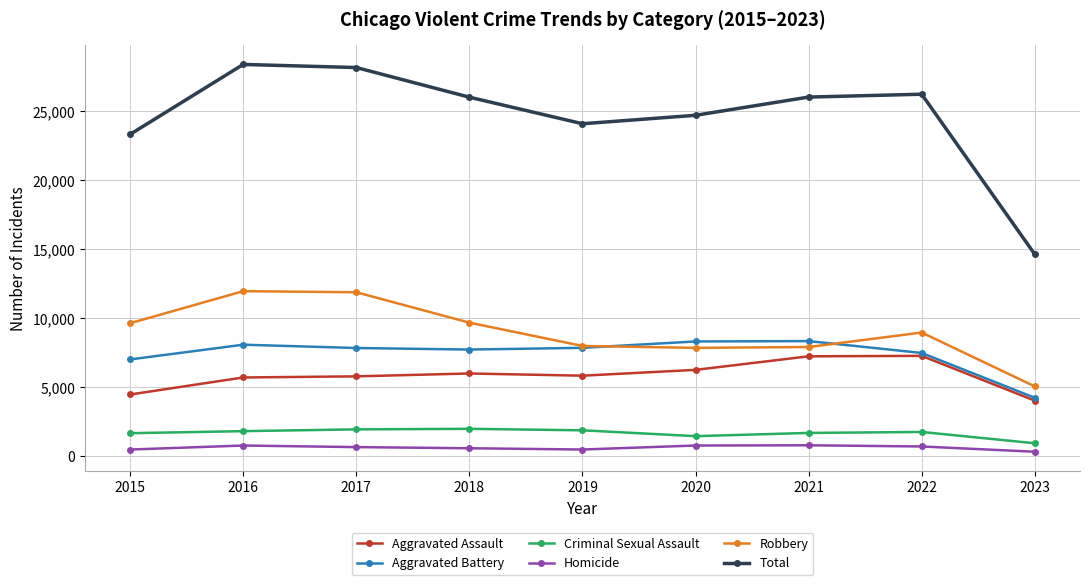

What is the difference between the Aggravated Assault values at 2022 and 2019?

1436